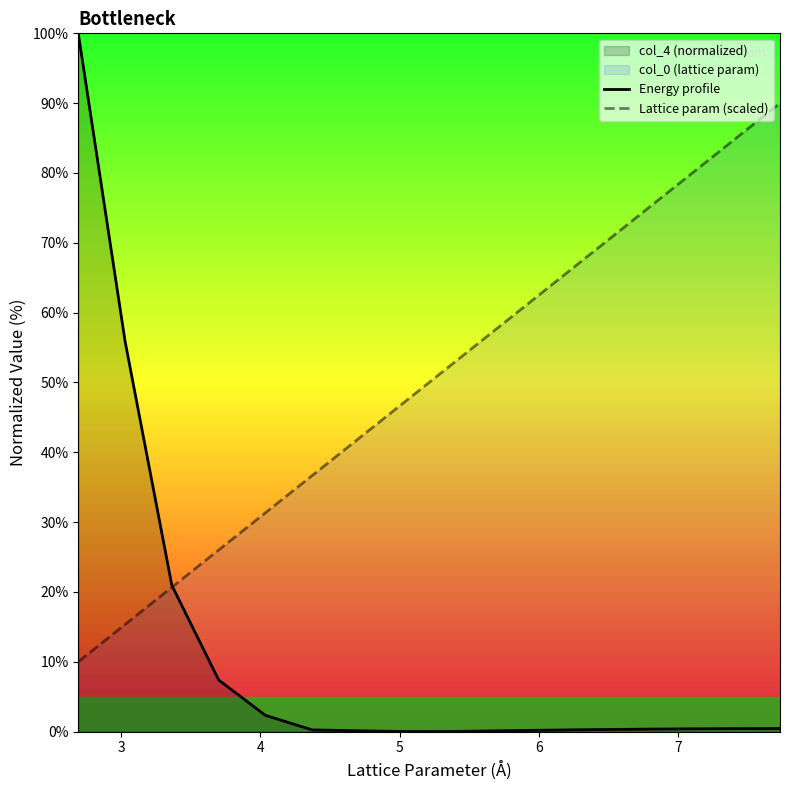

What is the difference between the maximum and minimum values in the Lattice param (scaled) series?

80.0